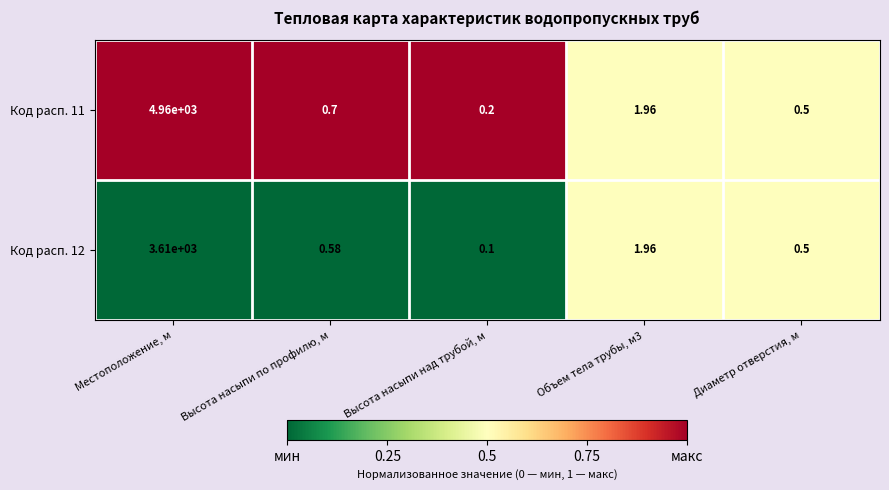

Which label corresponds to the smallest value in the chart?

Высота насыпи над трубой, м